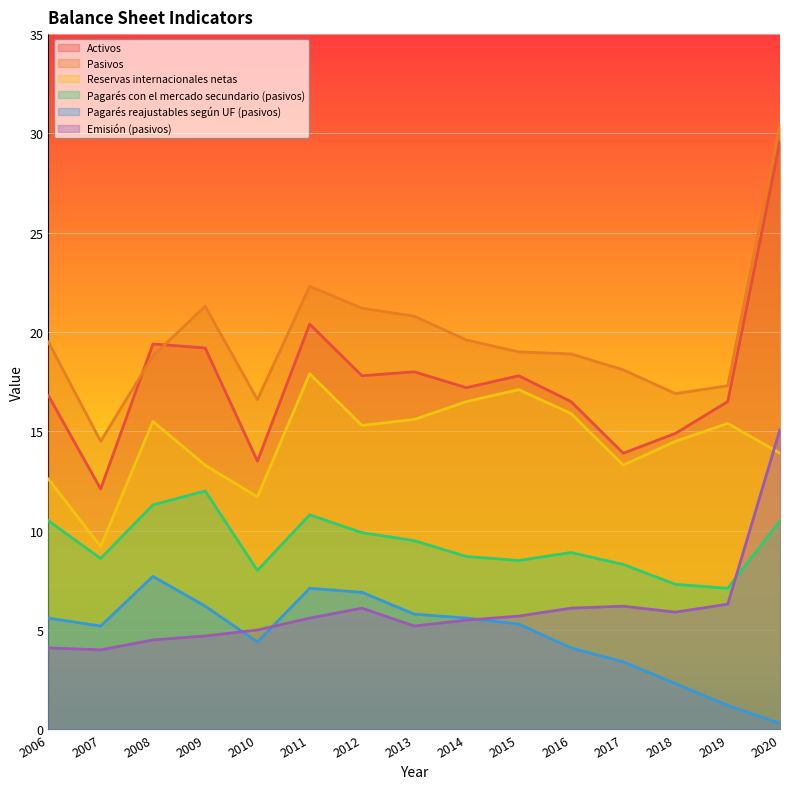

Rank the series at 2007 from lowest to highest value.

Emisión (pasivos), Pagarés reajustables según UF (pasivos), Pagarés con el mercado secundario (pasivos), Reservas internacionales netas, Activos, Pasivos